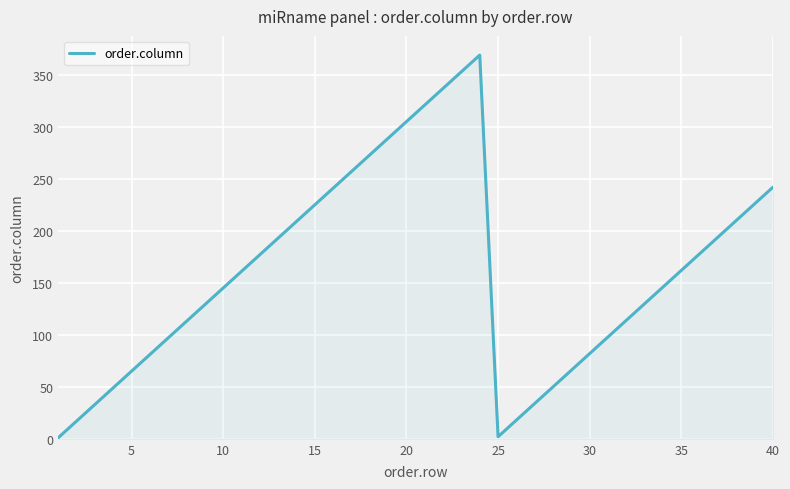

How many interior local peaks (higher than both neighbors) does the data have?

1